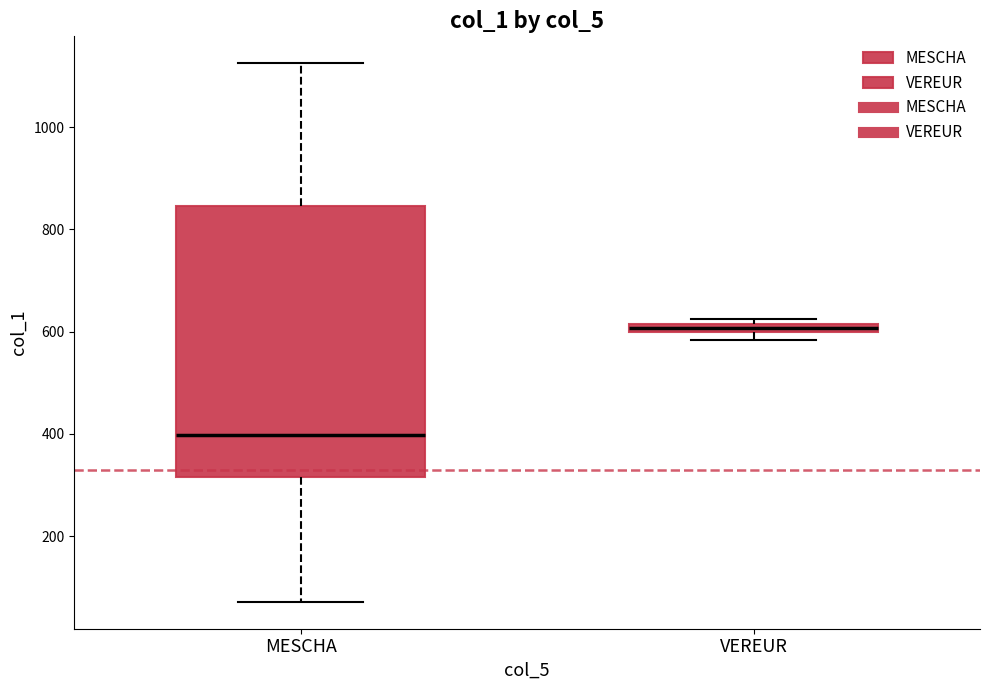

Which box has the lowest median line?

MESCHA